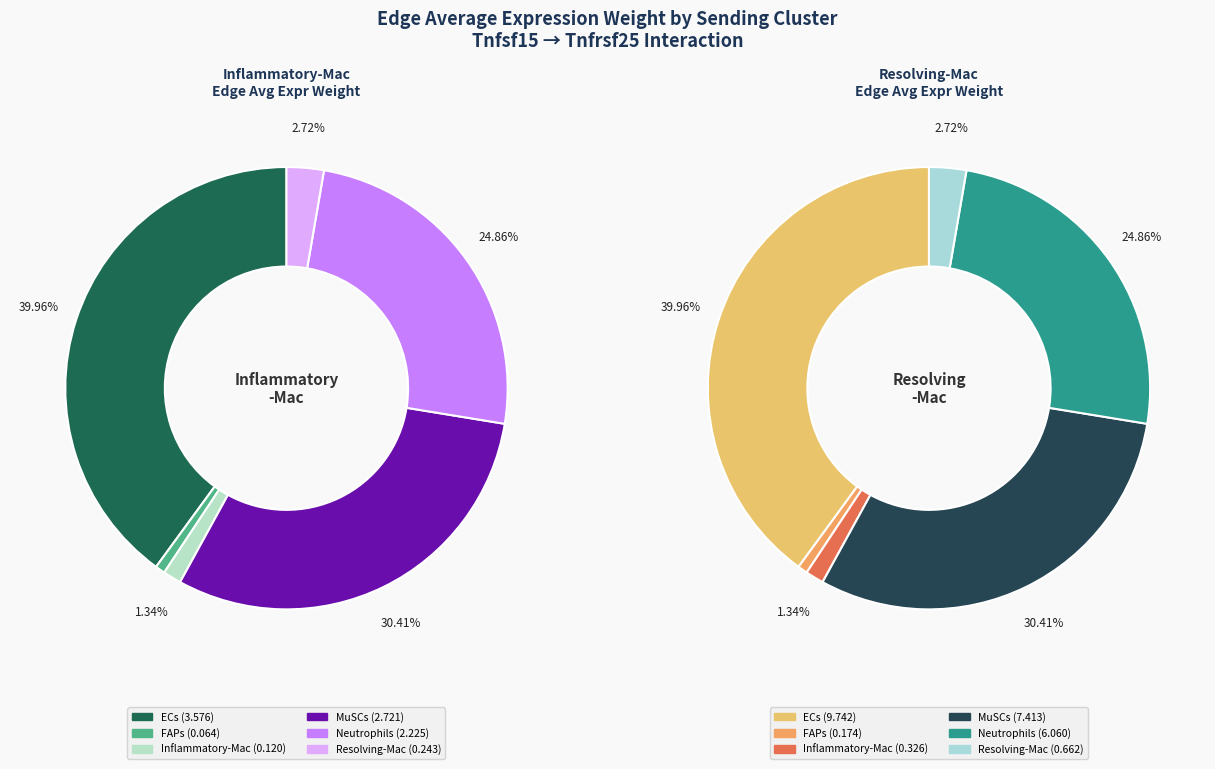

How much of the chart is everything except Neutrophils?

75.1%